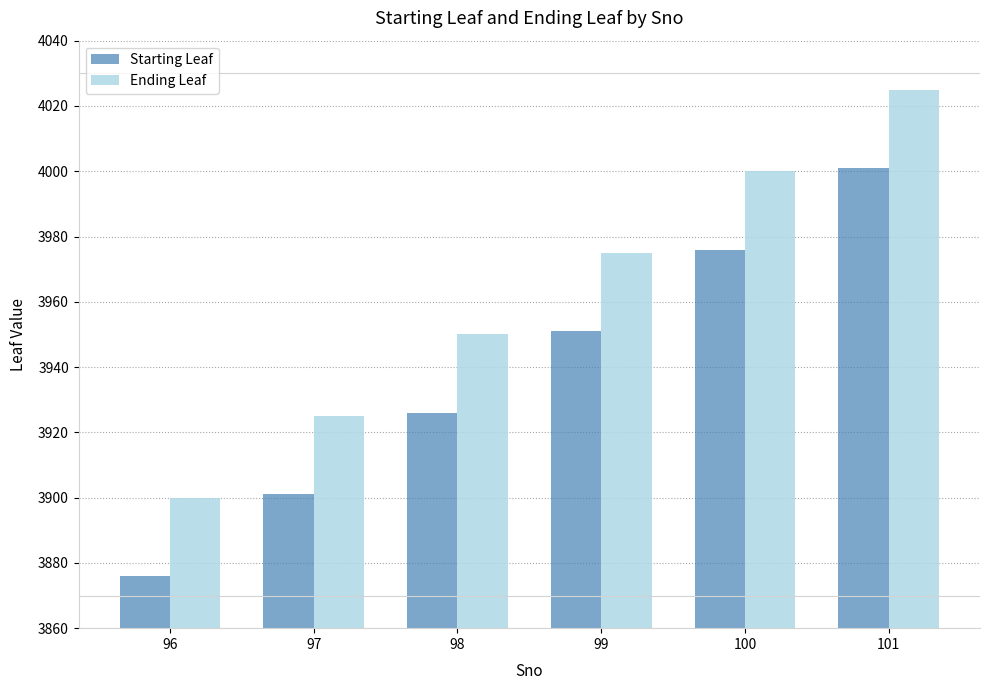

What is the difference between the highest and lowest values at 97?

24